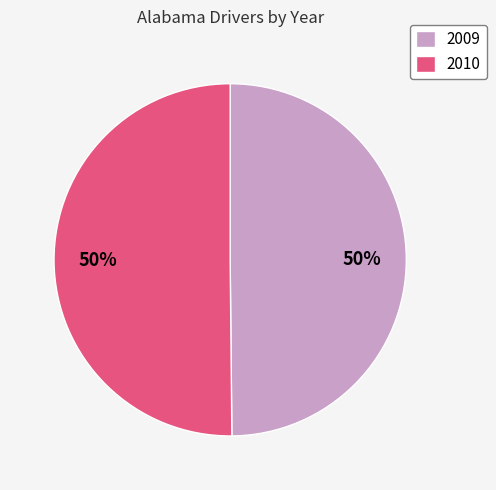

Is the sum of 2010 and 2009 greater than half?

Yes